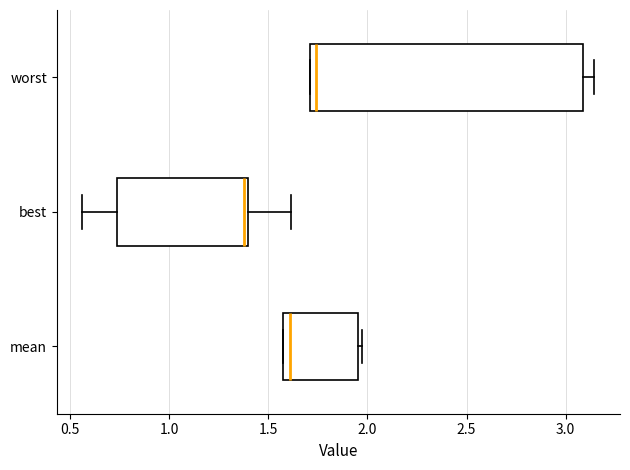

Comparing the boxes themselves (not the whiskers), which one is the widest?

worst